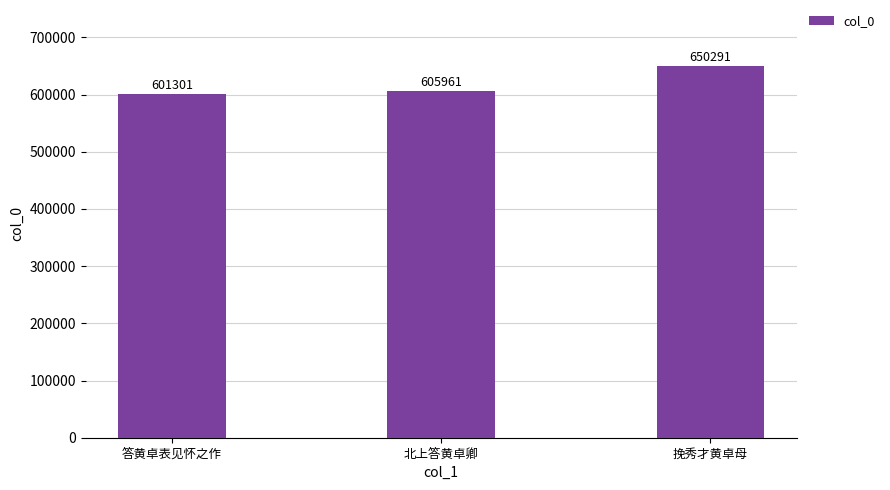

Count the number of data series in this chart.

1